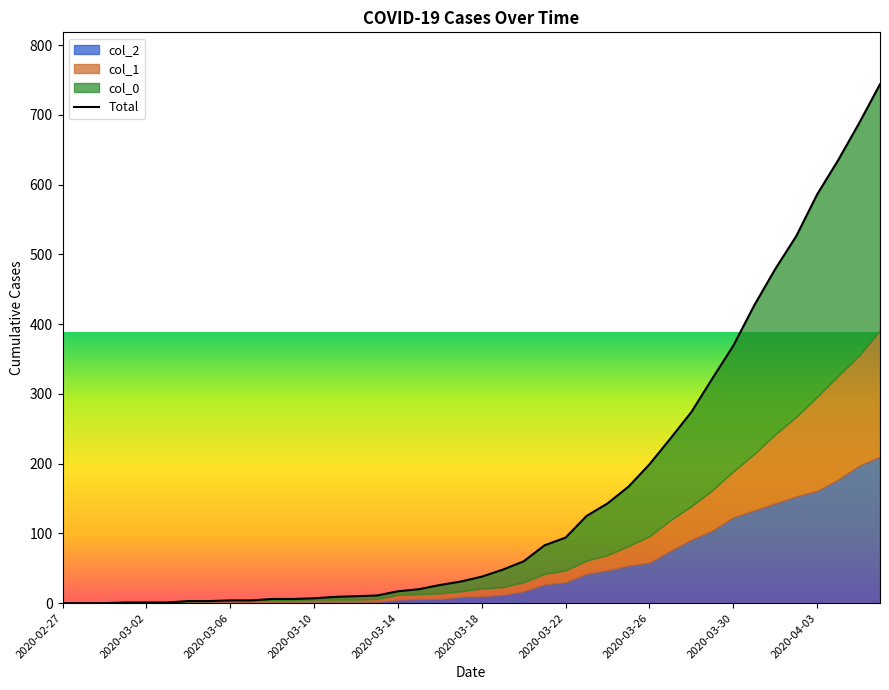

What is the approximate value at 35, to the nearest 100?

500